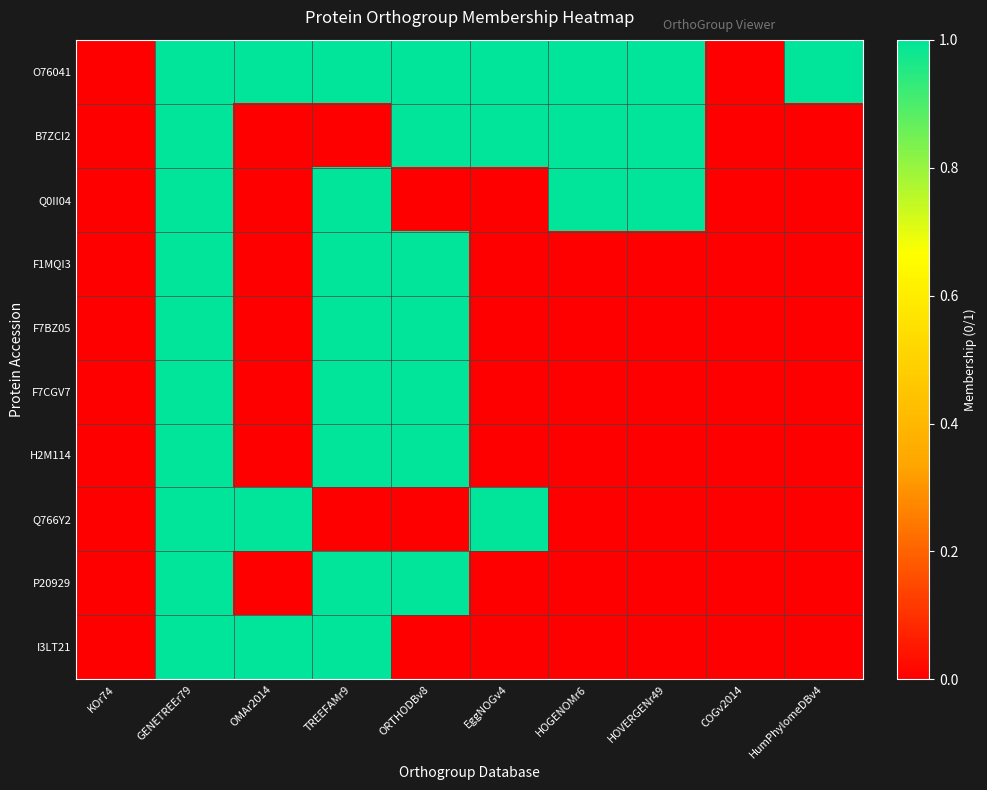

At how many categories does at least one series exceed 0?

8